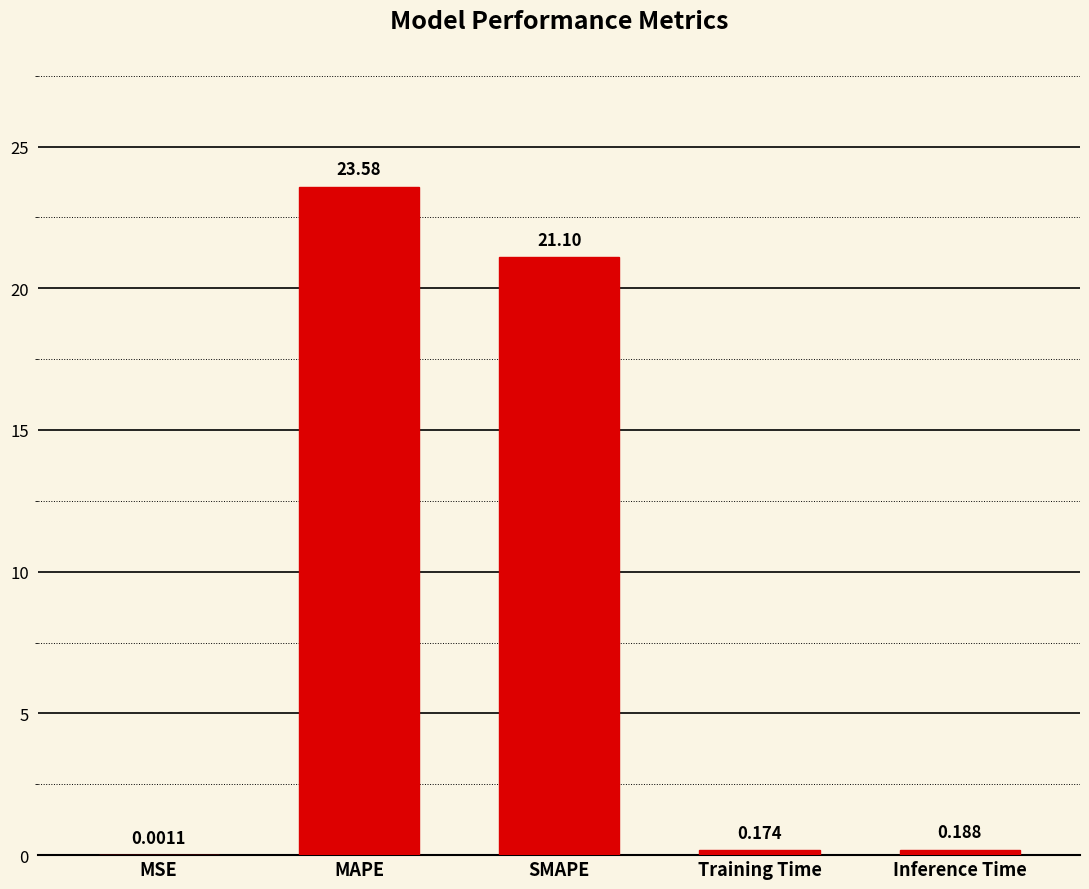

Which has a higher value, Inference Time or MAPE?

MAPE